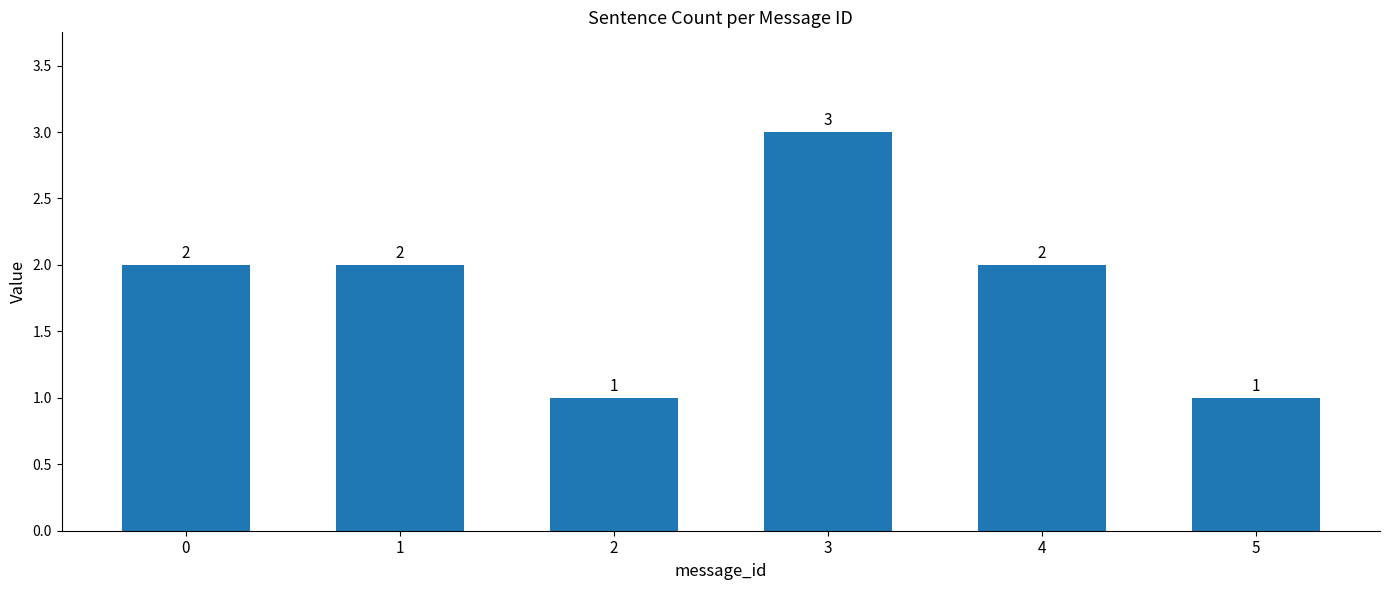

Reading right to left, list all the values displayed in this chart.

5=1	4=2	3=3	2=1	1=2	0=2